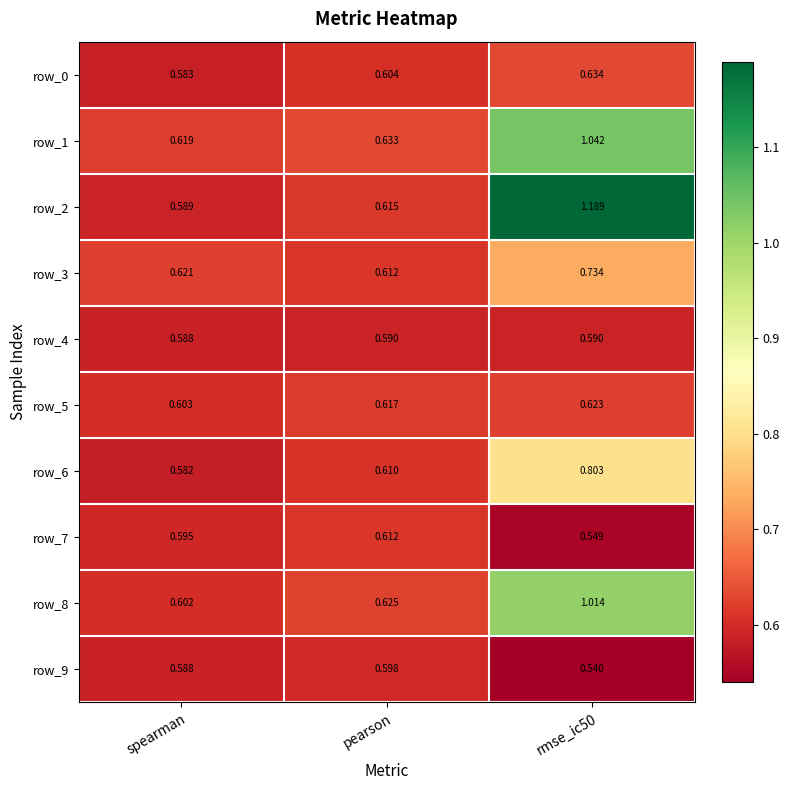

Is the value of row_6 at spearman greater than the value of row_0 at pearson?

No